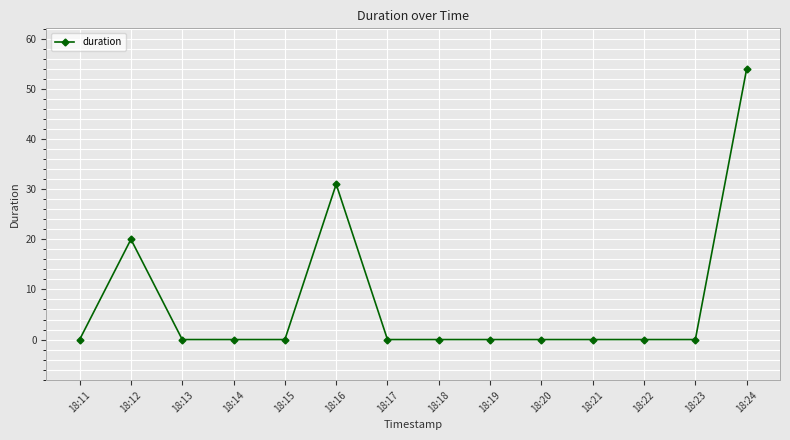

Reading left to right, what are all the values shown in this chart?

18:11=0	18:12=20	18:13=0	18:14=0	18:15=0	18:16=31	18:17=0	18:18=0	18:19=0	18:20=0	18:21=0	18:22=0	18:23=0	18:24=54